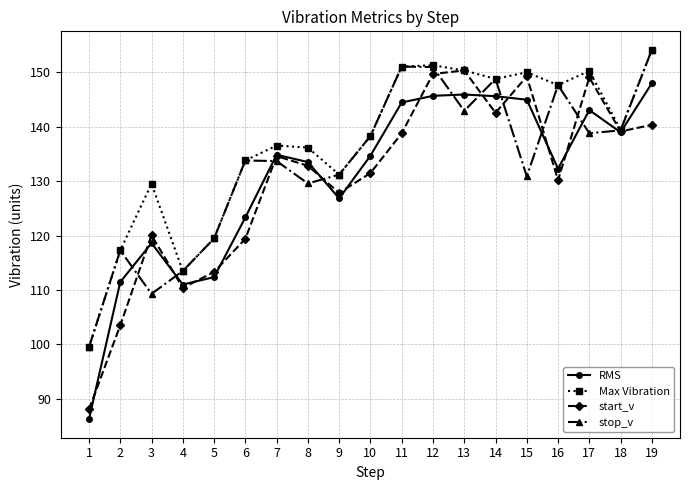

Where do RMS and stop_v first cross each other?

2 and 3